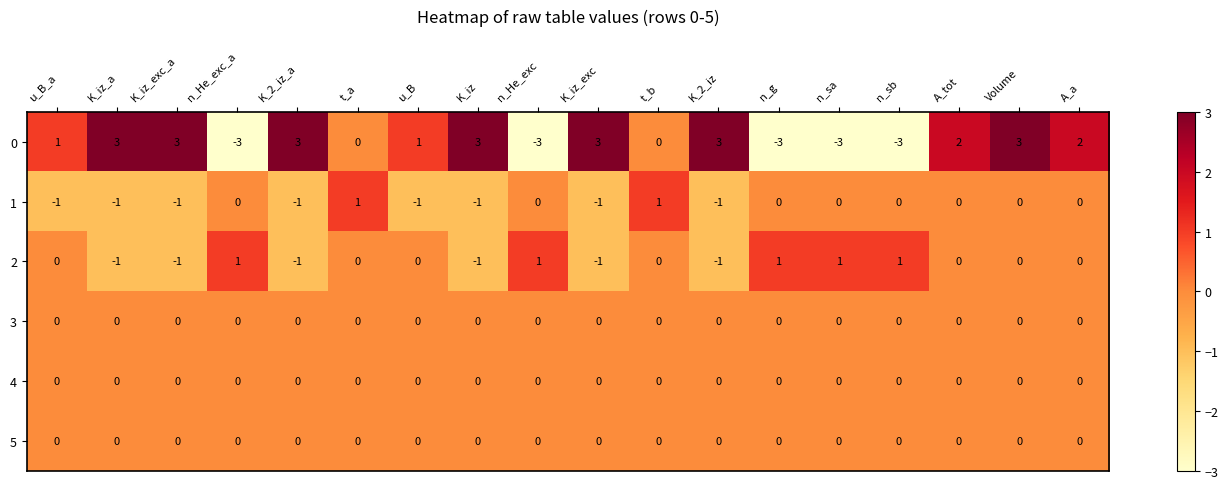

At how many categories does at least one series exceed -2?

18